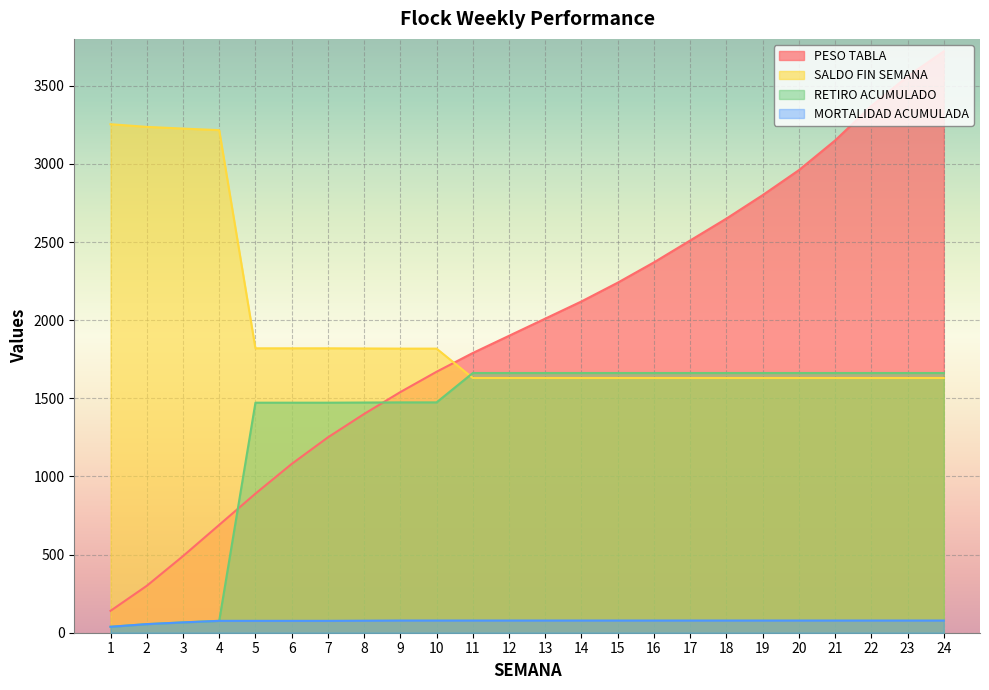

What is the difference between the maximum and minimum values in the PESO TABLA series?

3580